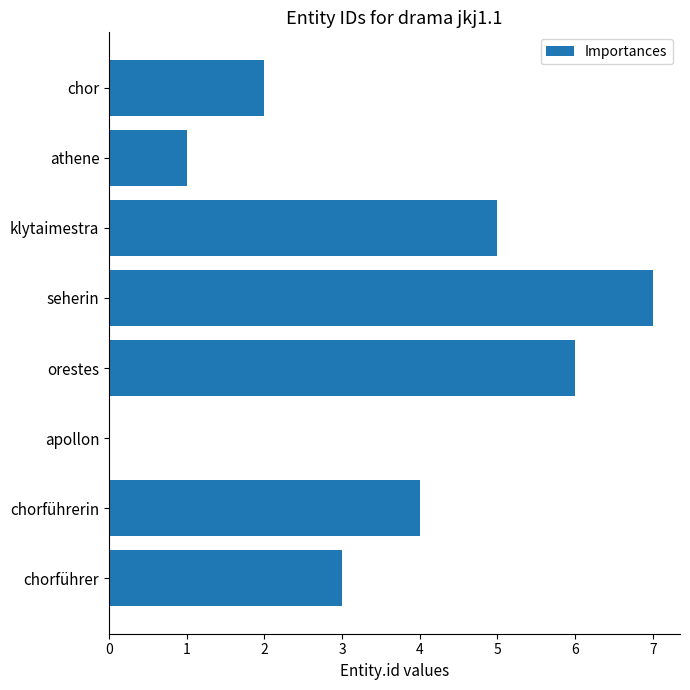

Are the bars horizontal?

Yes